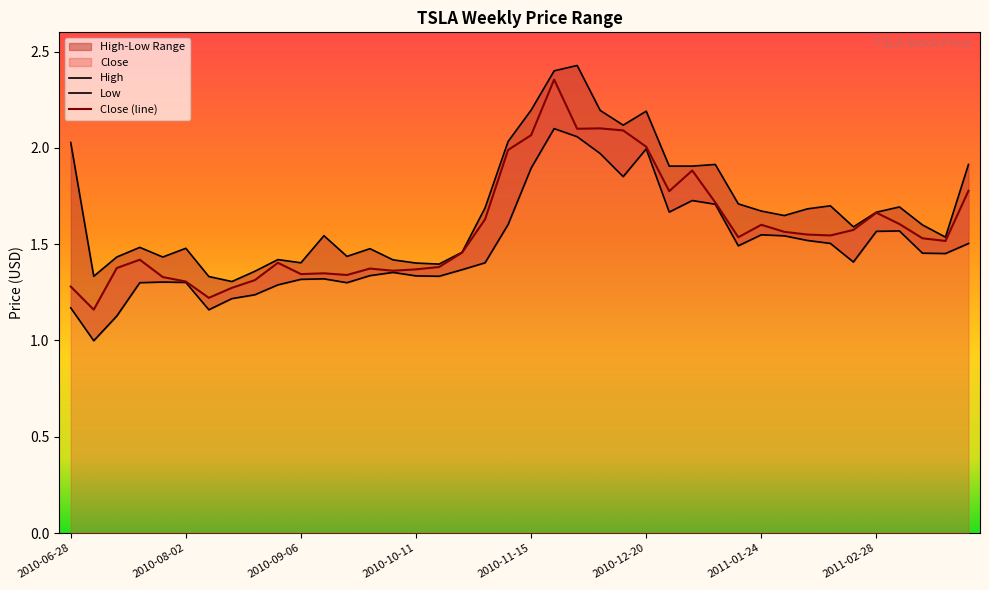

Which category has the highest value across all series?

2010-11-29